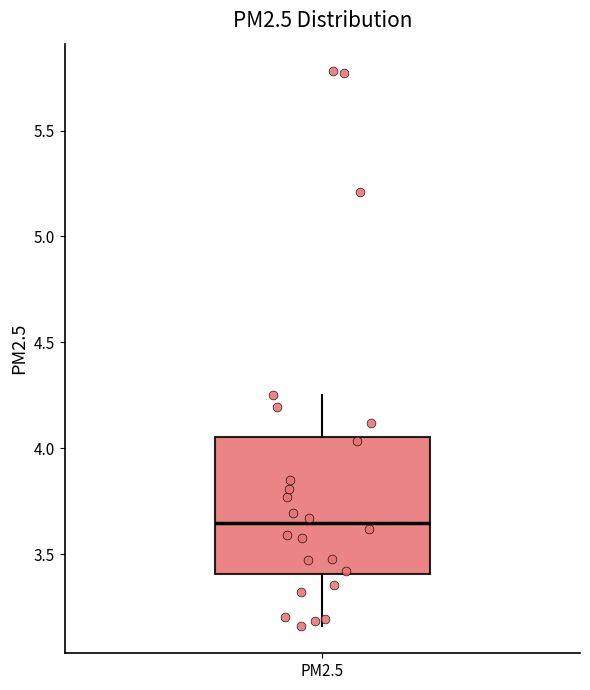

Where is the lower edge of the box for PM2.5 on the y-axis? The values are not printed on the chart, so give them approximately, as read against the axis.

3.40